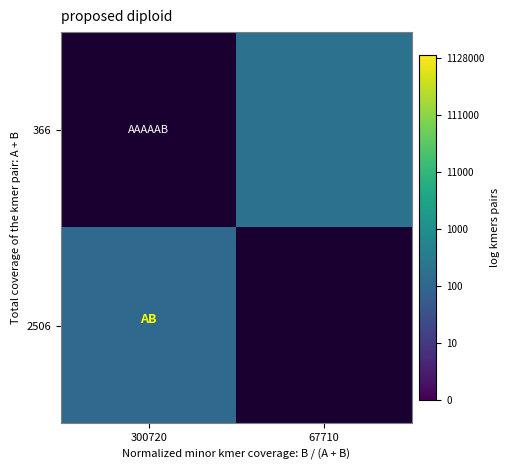

Which has a higher value, 67710 or 300720?

300720